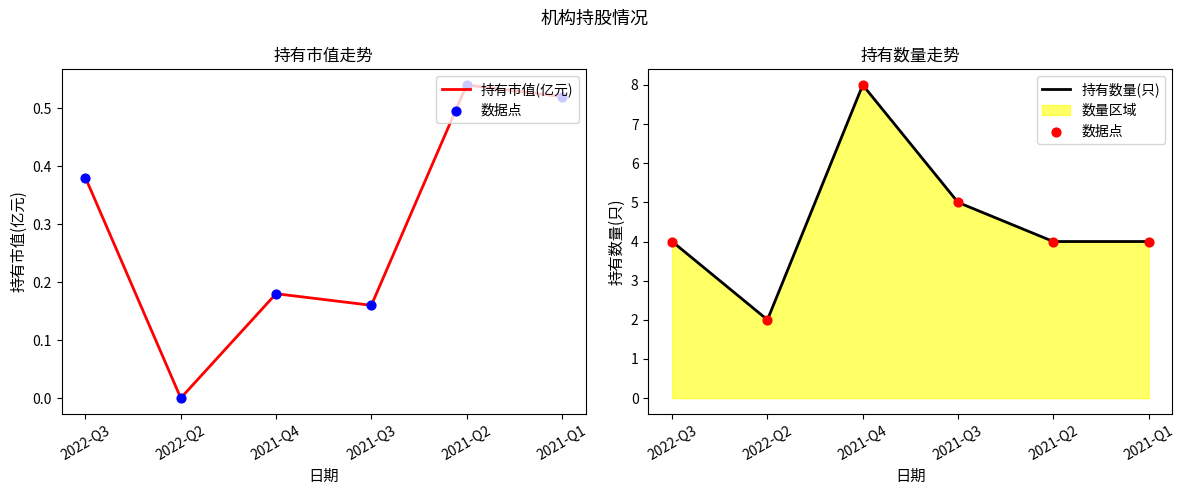

Which series has the widest spread of Y values?

数据点